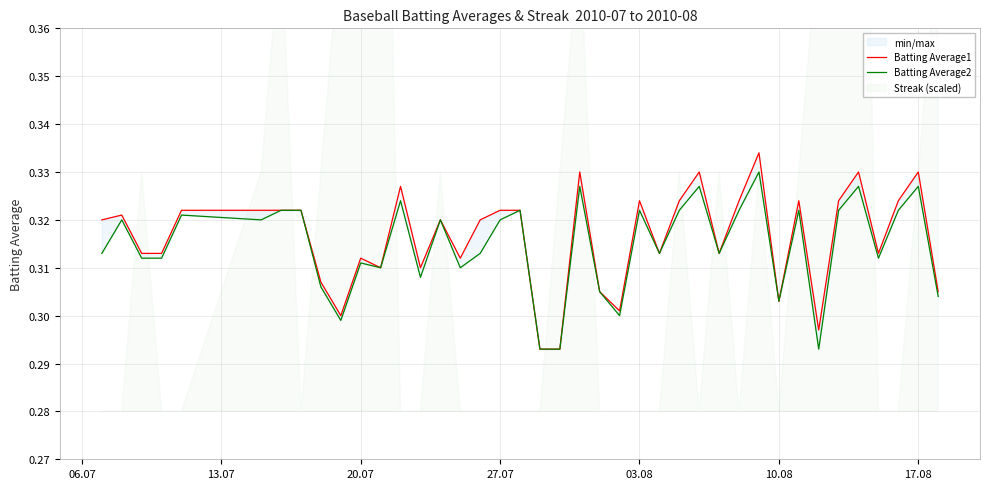

How many lines are shown in the chart?

2